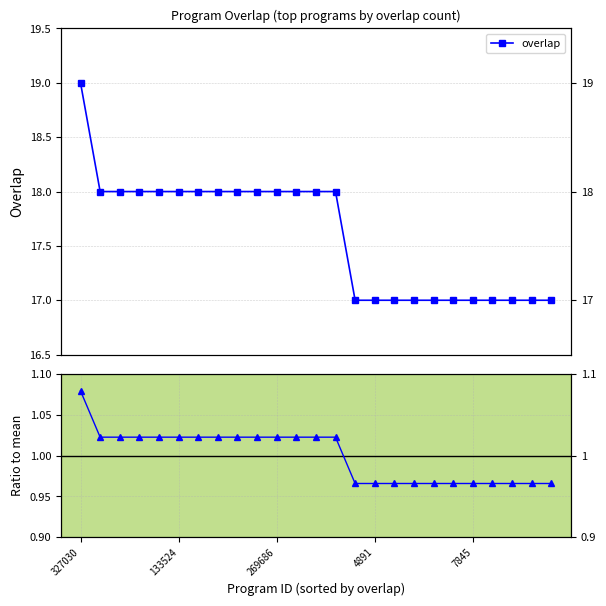

How many lines are shown in the chart?

2